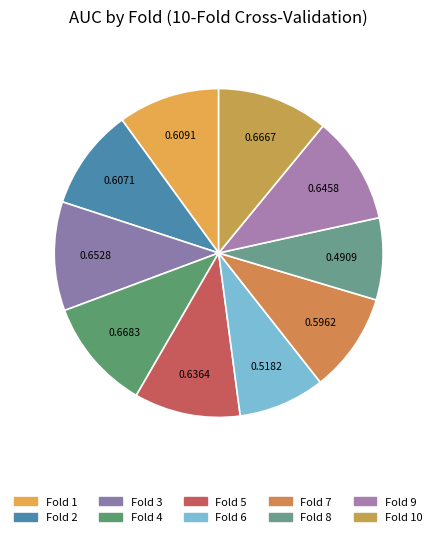

Count the number of slices in the pie.

10